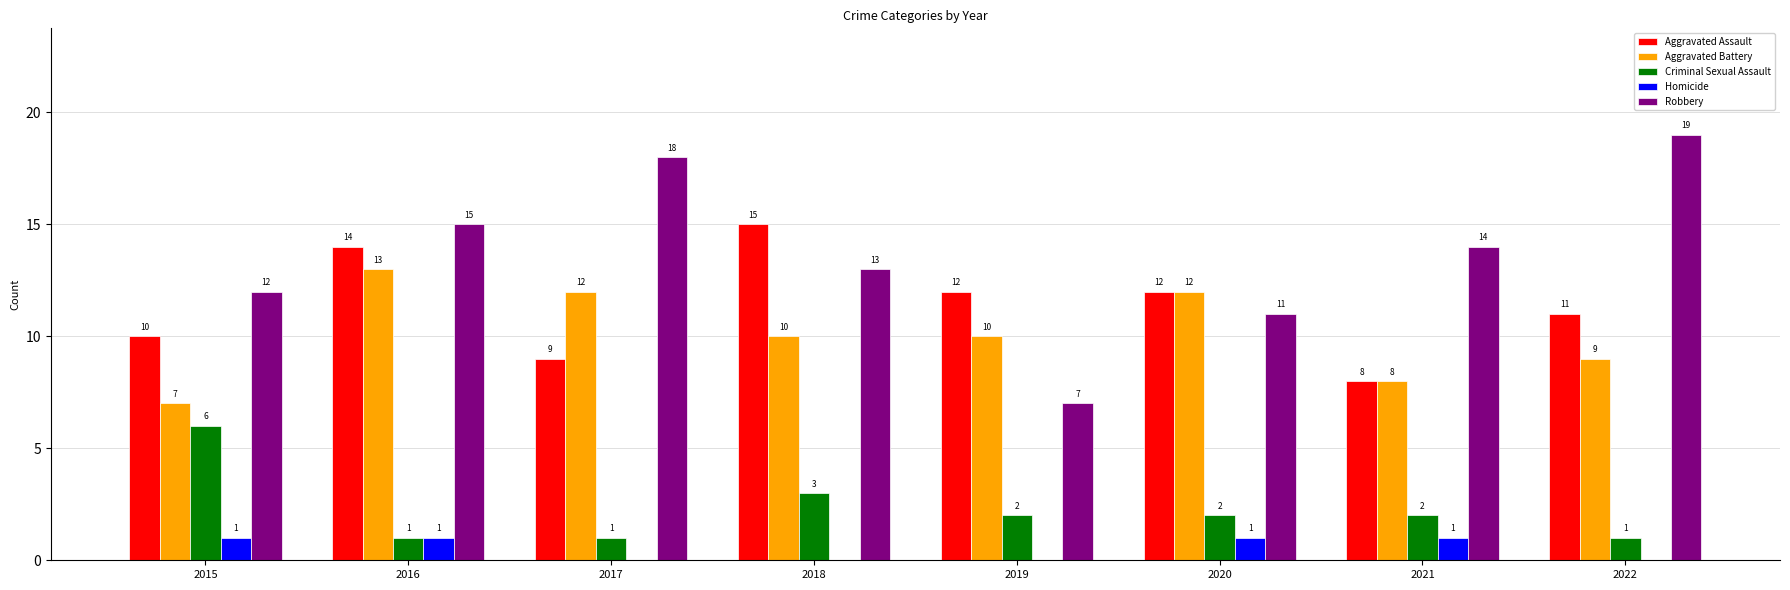

What is the sum of the Aggravated Assault values at 2016 and 2021?

22